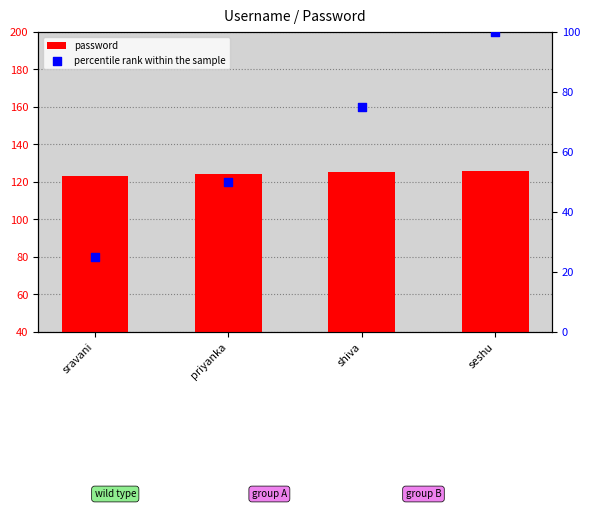

What is the total value across all series at priyanka?

174